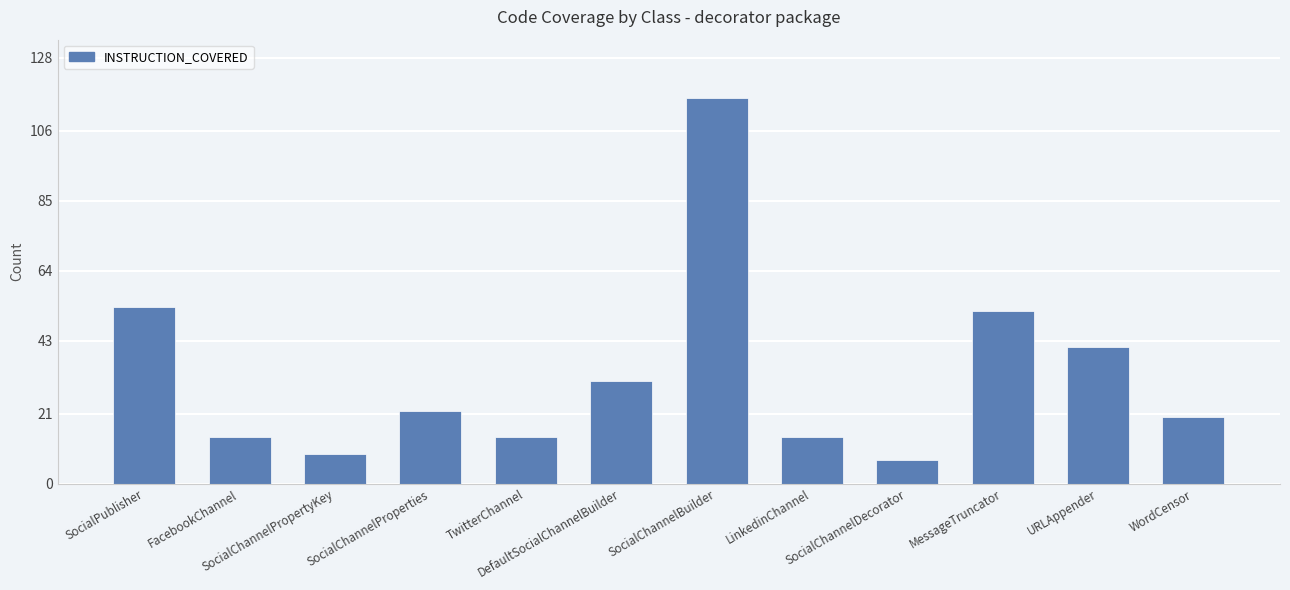

Does the chart contain any negative values?

No